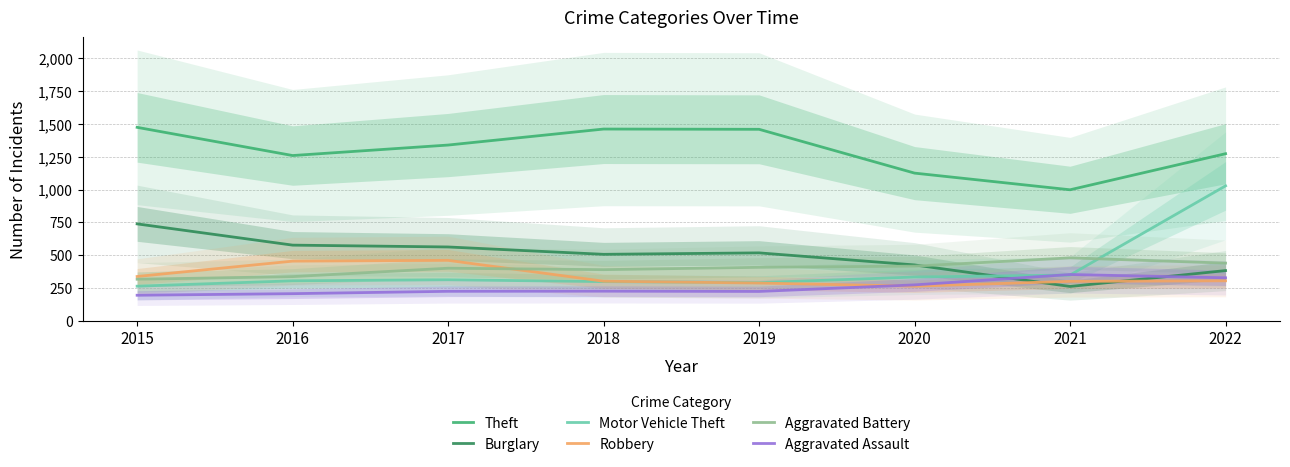

True or false: Robbery has a value of 465 at 2020.

False